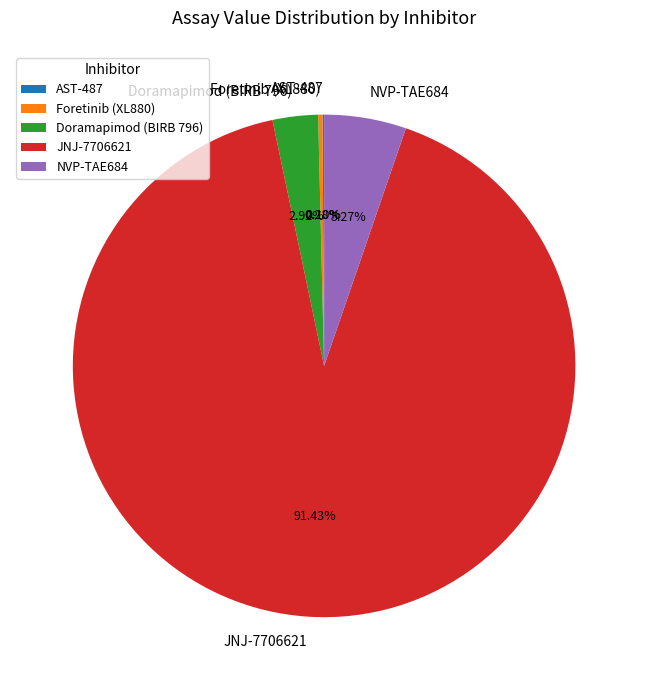

Combined, do JNJ-7706621 and Doramapimod (BIRB 796) account for over 50%?

Yes